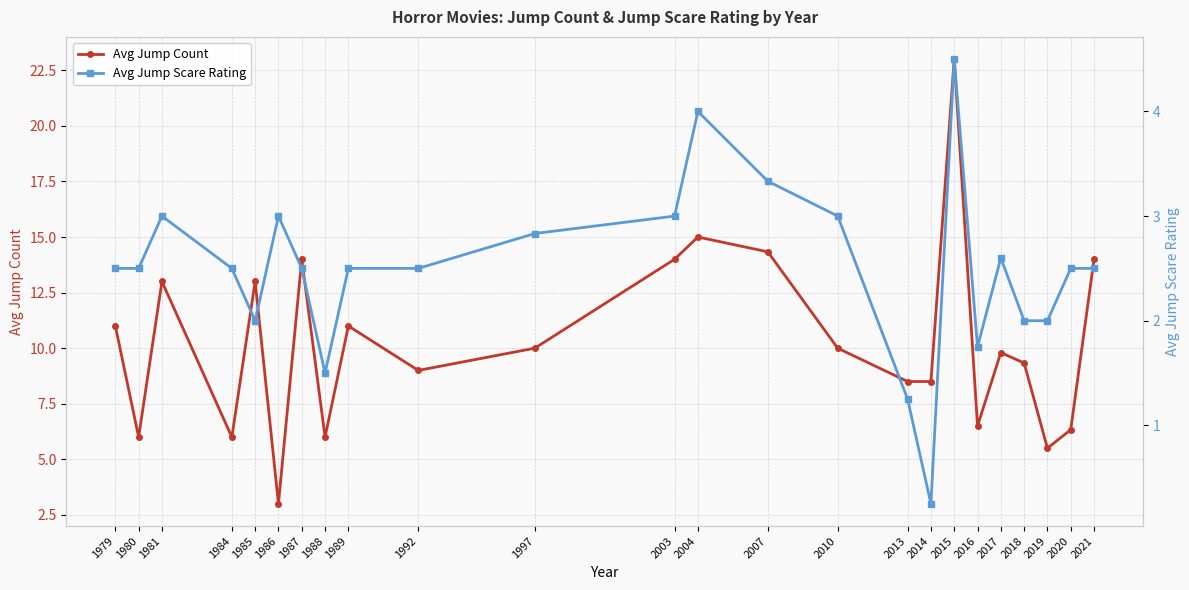

Reading left to right, transcribe all the data shown in this chart.

Avg Jump Count: 11.0	6.0	13.0	6.0	13.0	3.0	14.0	6.0	11.0	9.0	10.0	14.0	15.0	14.3	10.0	8.5	8.5	23.0	6.5	9.8	9.3	5.5	6.3	14.0
Avg Jump Scare Rating: 2.5	2.5	3.0	2.5	2.0	3.0	2.5	1.5	2.5	2.5	2.8	3.0	4.0	3.3	3.0	1.2	0.2	4.5	1.8	2.6	2.0	2.0	2.5	2.5